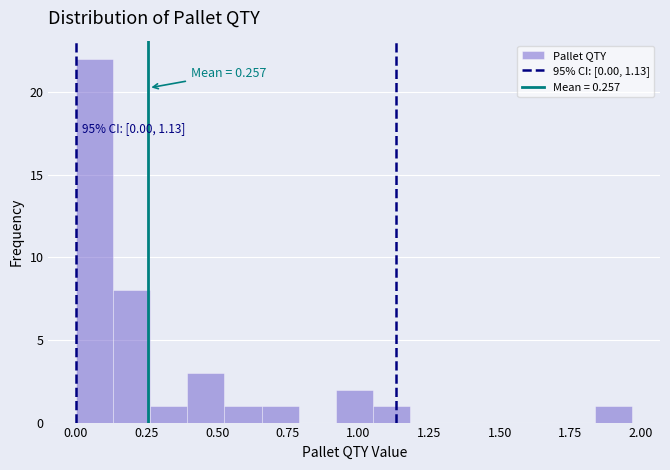

Read against the x-axis, roughly where is the centre of the tallest bar?

0.05